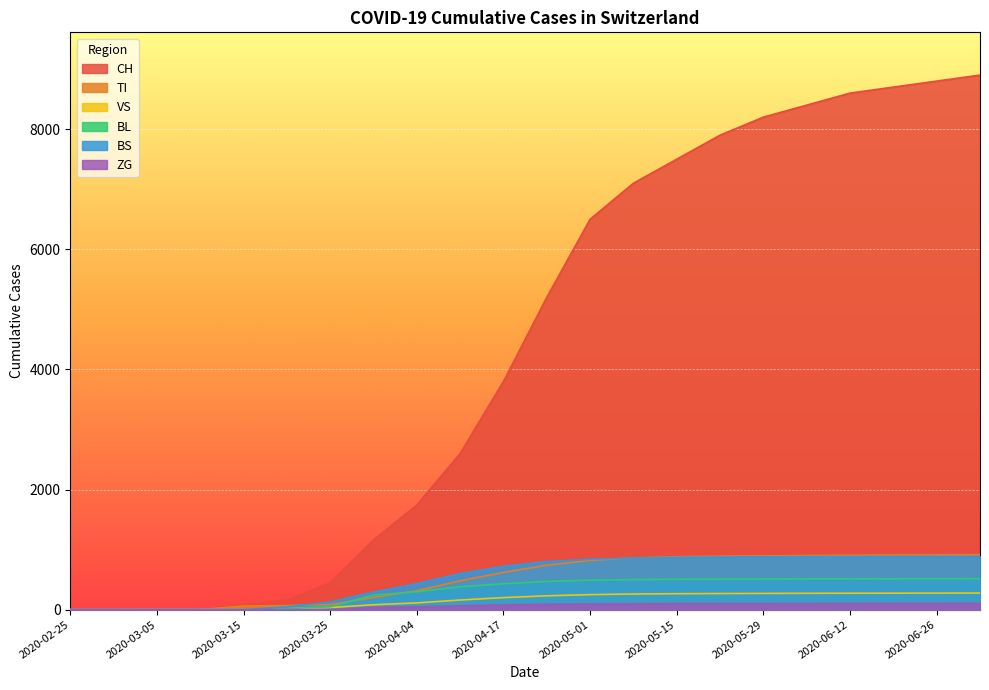

What is the greatest value displayed?

8900